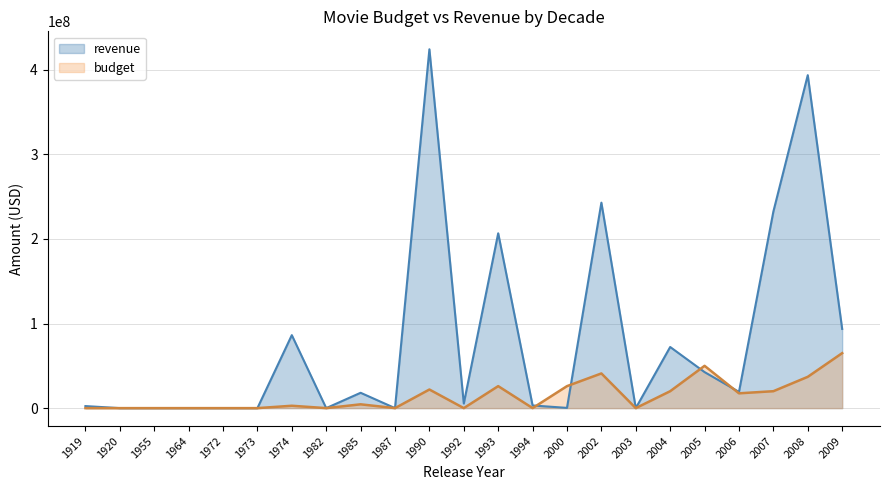

What are all the series names shown in the legend?

revenue, budget